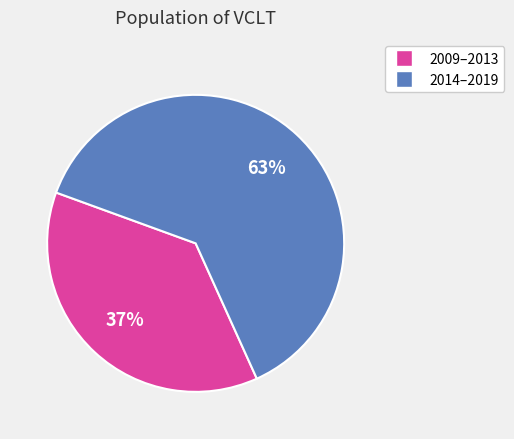

To the nearest percent, what is the average slice percentage?

50%